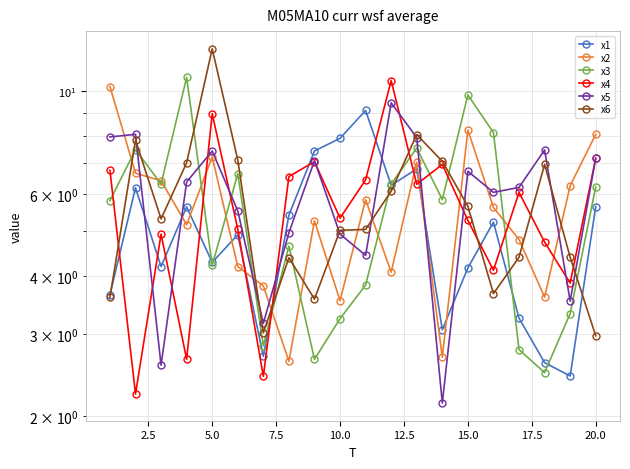

What is the sum of all x3 values?

110.9